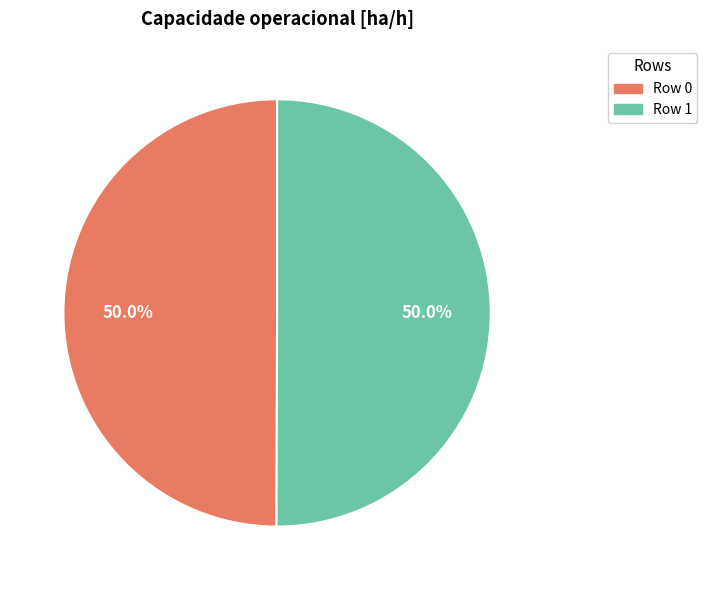

How much of the chart is everything except Row 0?

50.0%